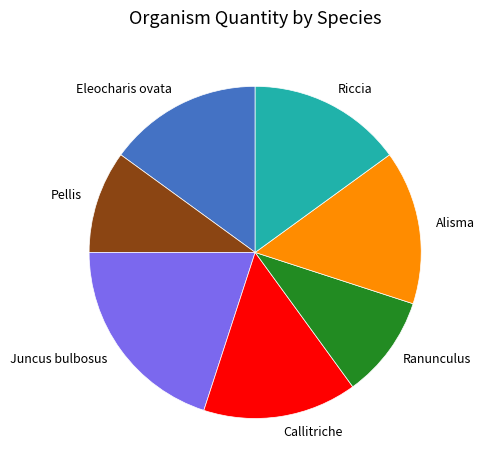

Combined, do Riccia and Ranunculus account for over 50%?

No